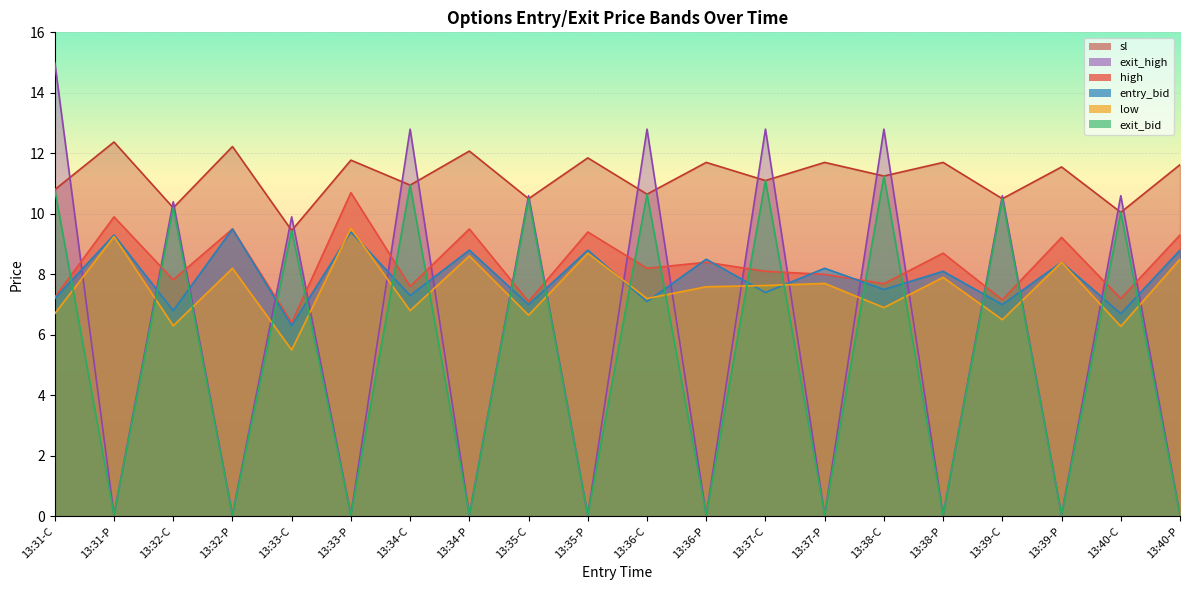

How many values in the high series are below 8?

8